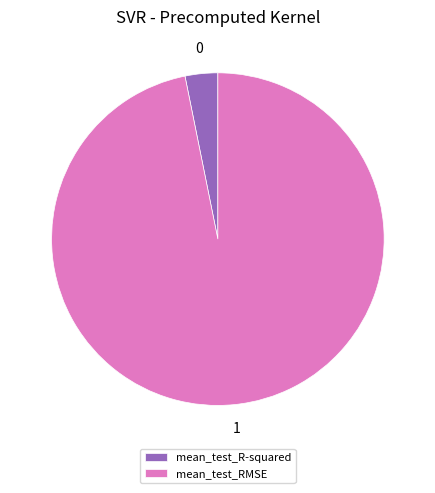

Does any single category account for the majority?

Yes